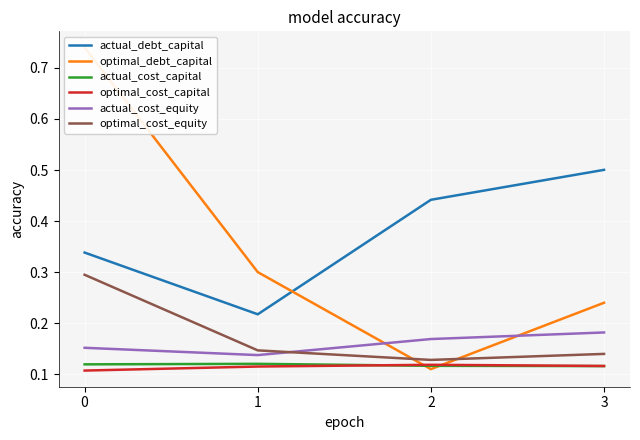

How many data points does each series have?

4